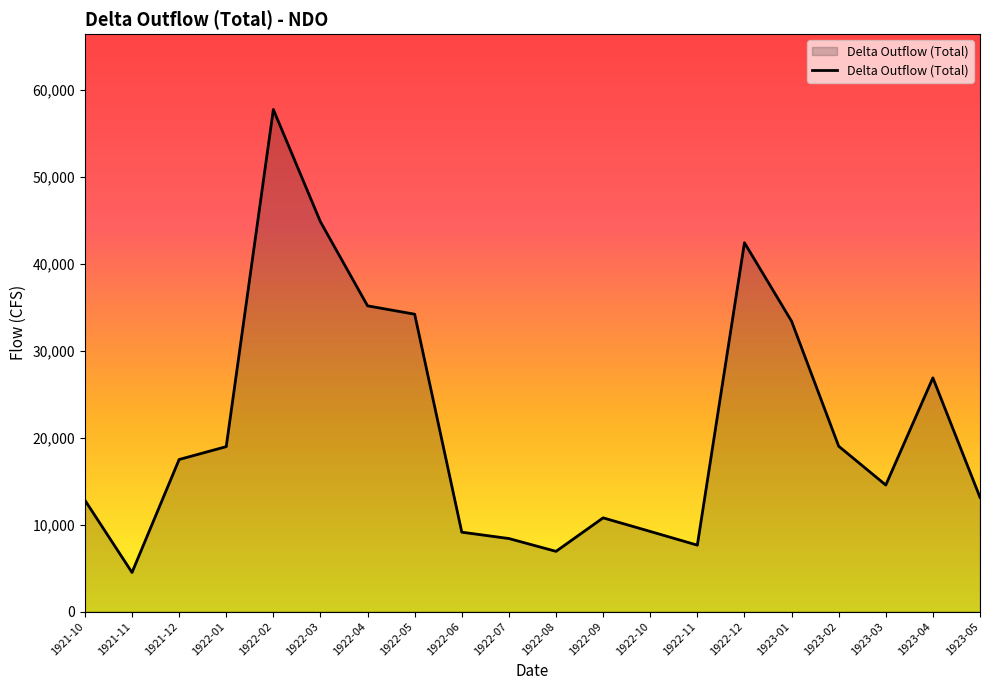

What is the difference between the values at 1922-01 and 1922-06?

9842.9